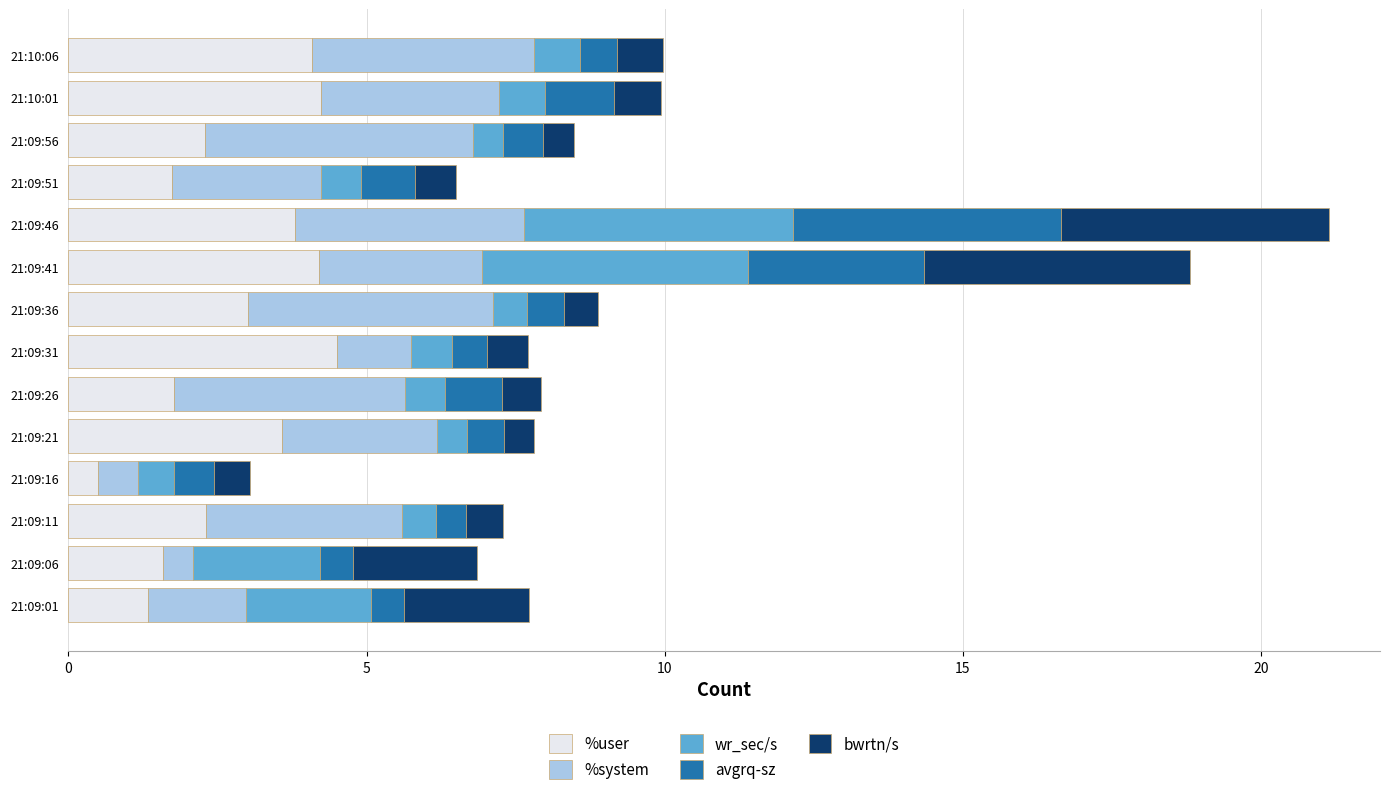

What is the maximum value for %user?

4.5